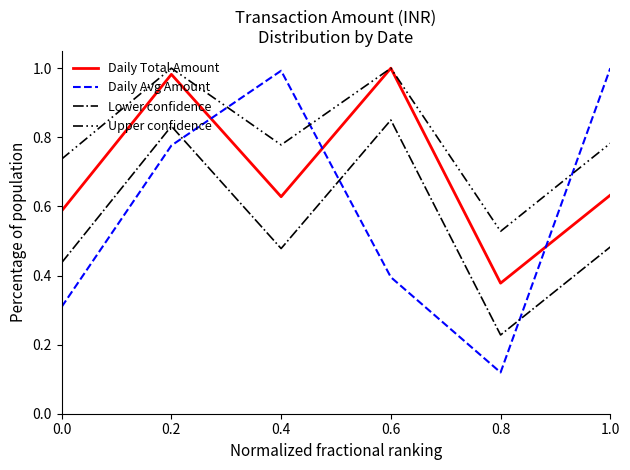

List the series in order of their overall mean, highest first.

Upper confidence, Daily Total Amount, Daily Avg Amount, Lower confidence